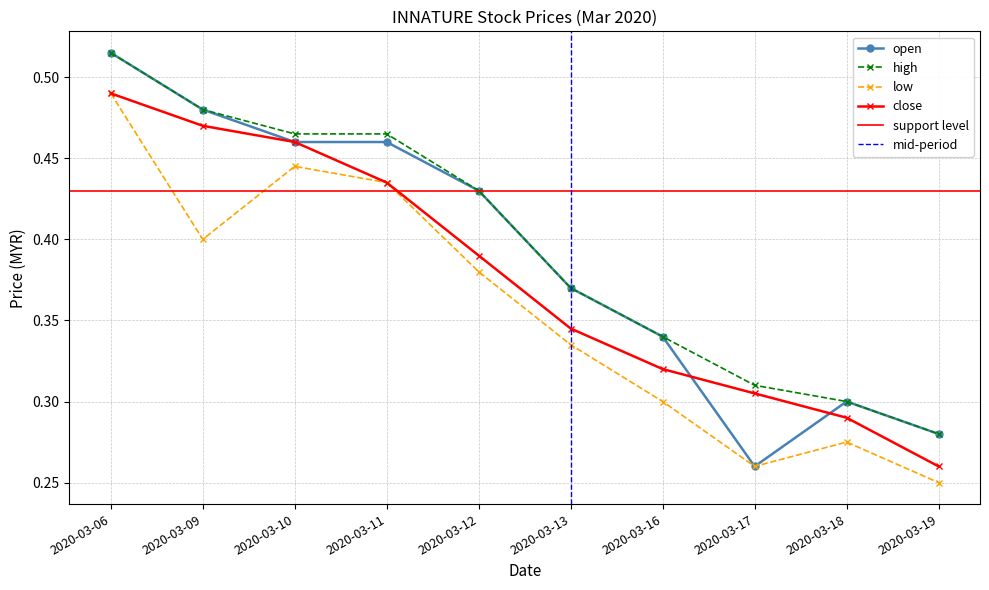

True or false: open has a value of 0.5 at 2020-03-09.

True